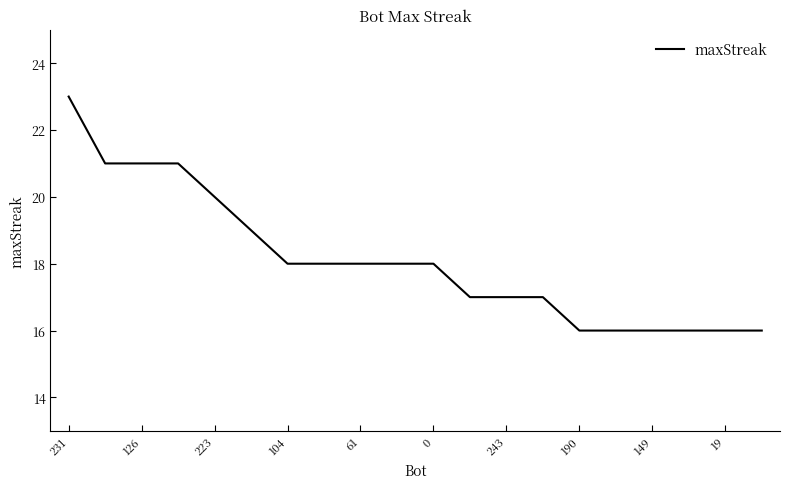

What is the sum of all values?

362